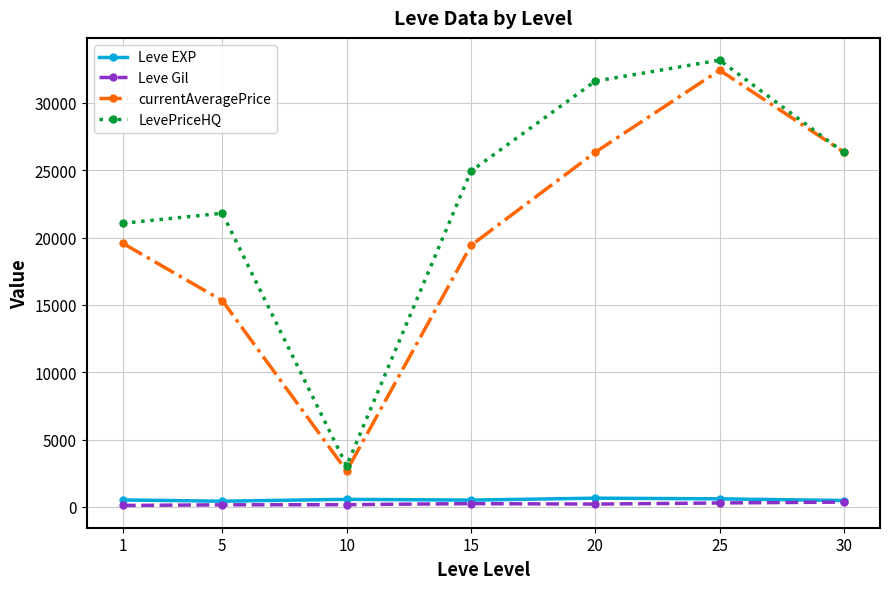

What is the approximate value of LevePriceHQ at 20?

31610.2